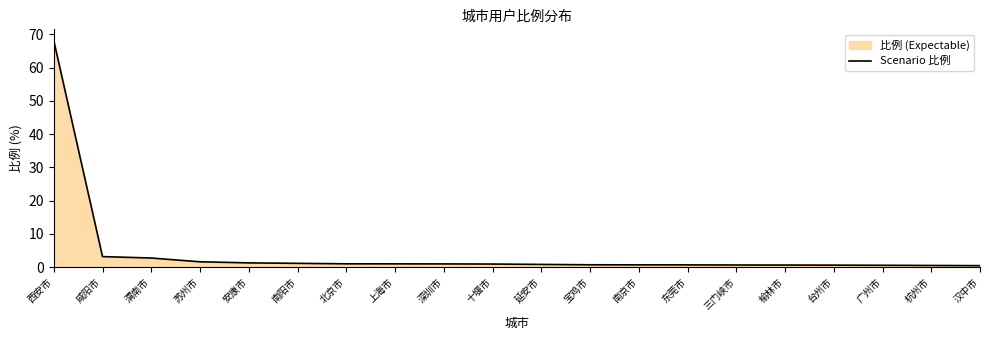

How many categories are shown in the chart?

20